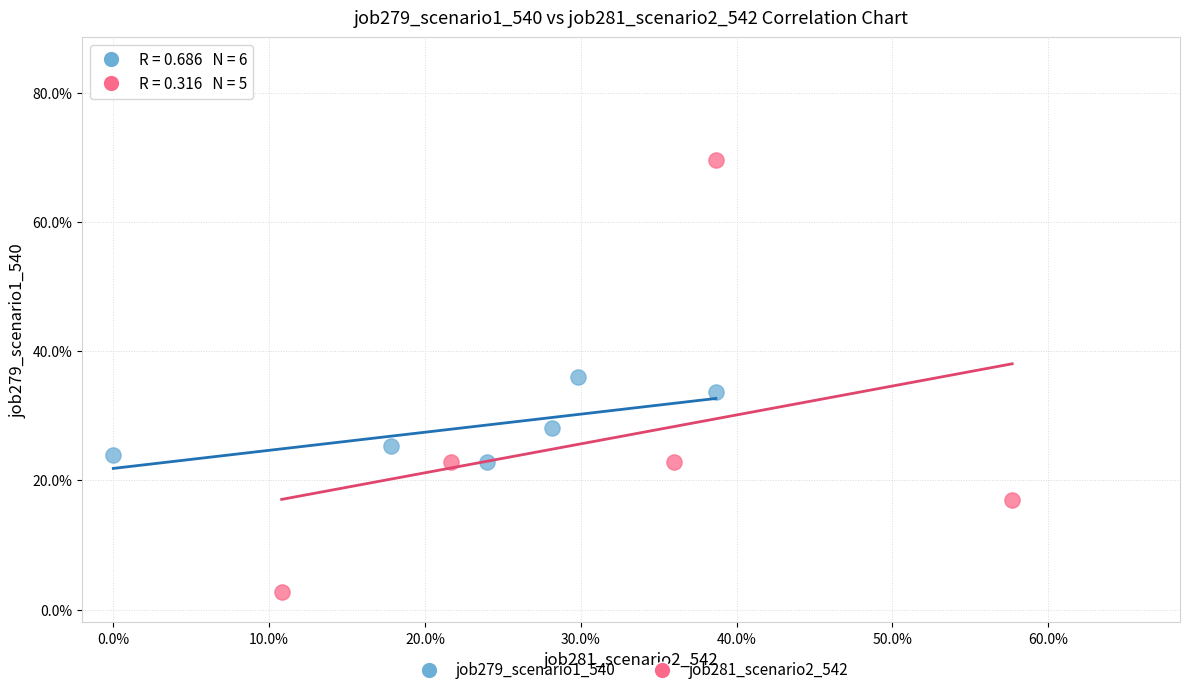

What are all the series names shown in the legend?

job279_scenario1_540, job281_scenario2_542